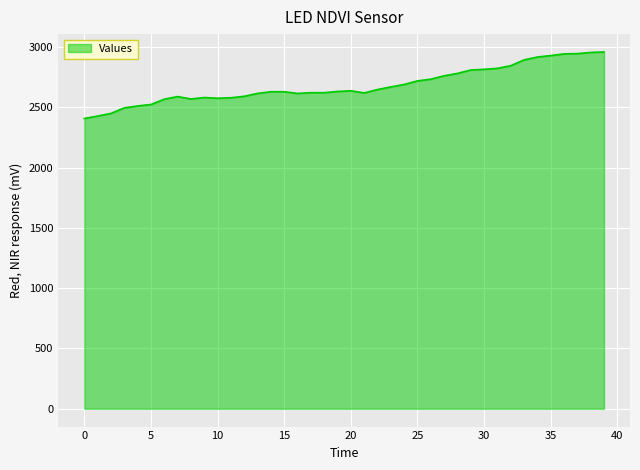

What is the maximum value shown in the chart?

2960